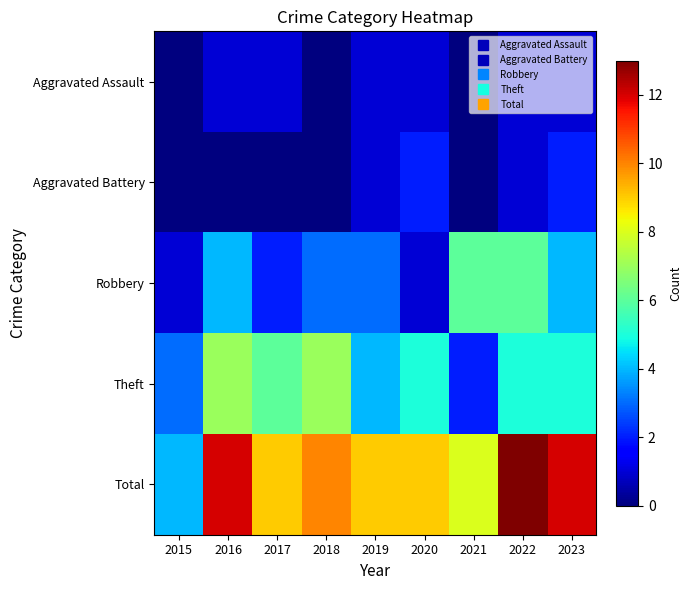

Reading right to left, extract all data points from this chart.

Aggravated Assault: 2023=1	2022=1	2021=0	2020=1	2019=1	2018=0	2017=1	2016=1	2015=0
Aggravated Battery: 2023=2	2022=1	2021=0	2020=2	2019=1	2018=0	2017=0	2016=0	2015=0
Robbery: 2023=4	2022=6	2021=6	2020=1	2019=3	2018=3	2017=2	2016=4	2015=1
Theft: 2023=5	2022=5	2021=2	2020=5	2019=4	2018=7	2017=6	2016=7	2015=3
Total: 2023=12	2022=13	2021=8	2020=9	2019=9	2018=10	2017=9	2016=12	2015=4